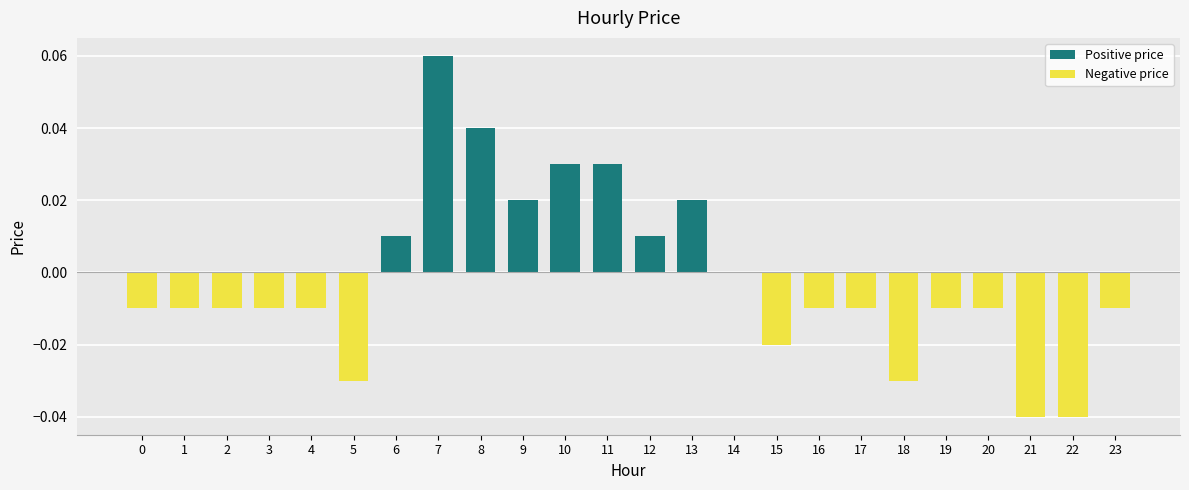

What is the highest value of the Positive price series?

0.1